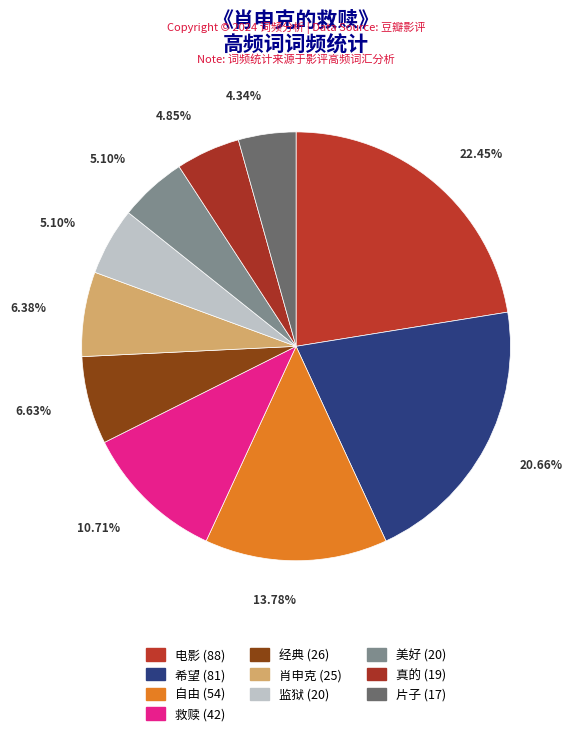

To the nearest percent, what is the difference between the largest and smallest slice percentages?

18%